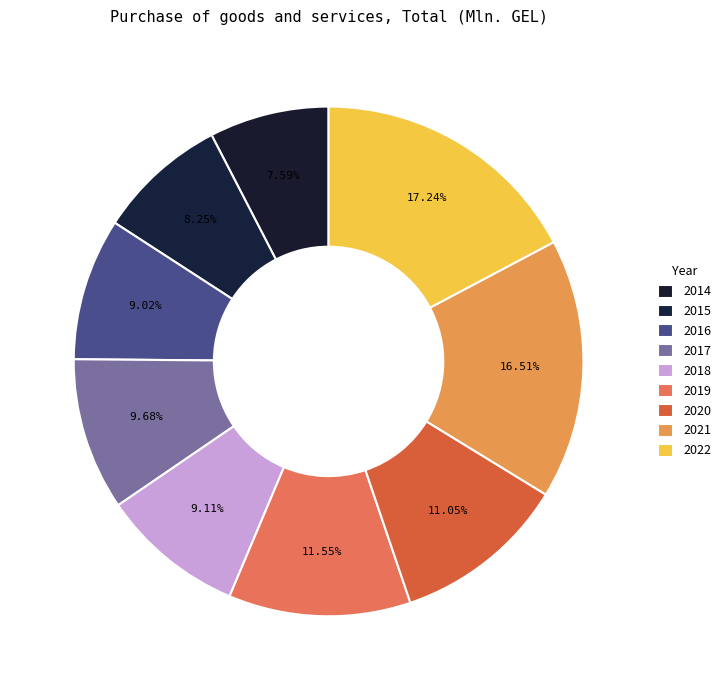

What is the smallest slice in the pie chart?

2014